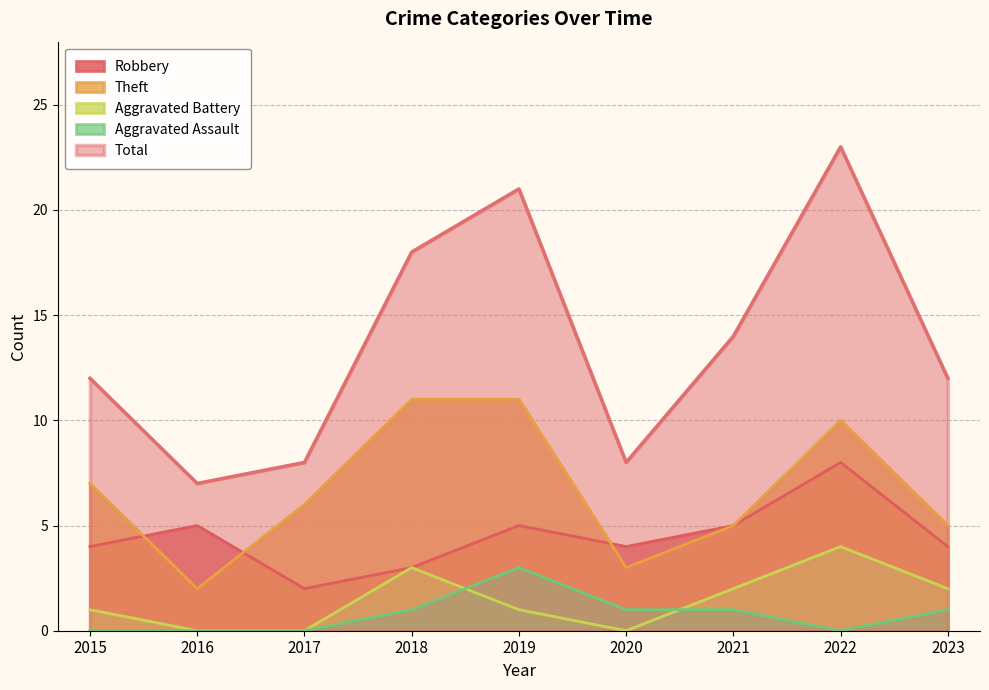

What are all the series names shown in the legend?

Robbery, Theft, Aggravated Battery, Aggravated Assault, Total